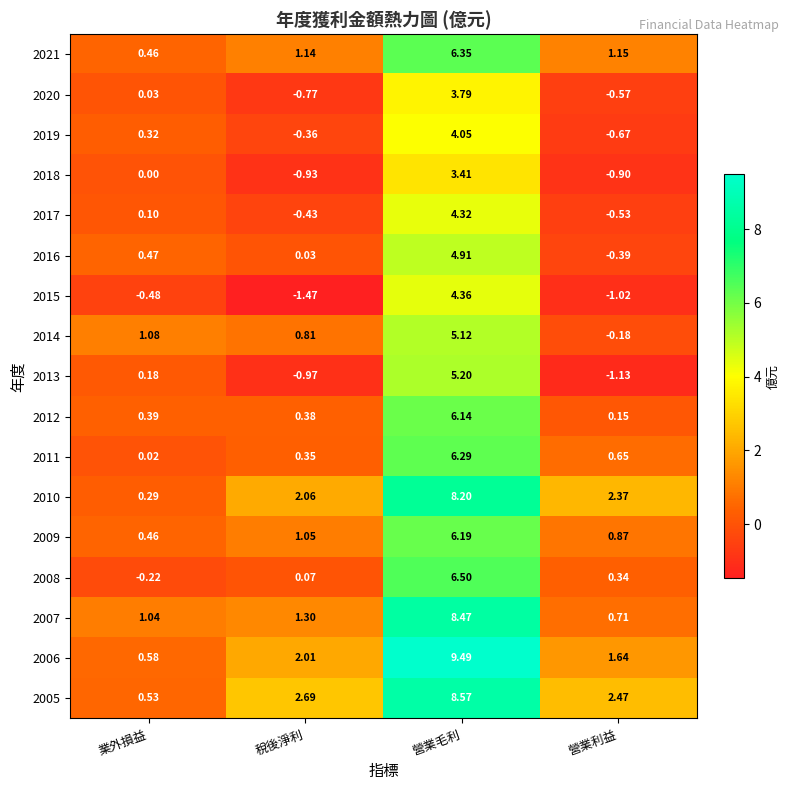

At which label does 2017 reach its minimum?

營業利益